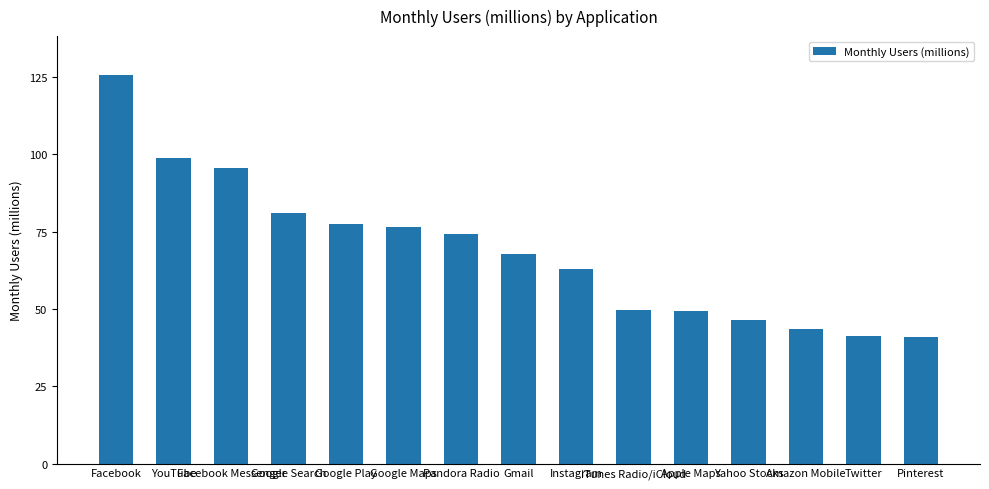

Which has a higher value, Apple Maps or Pandora Radio?

Pandora Radio